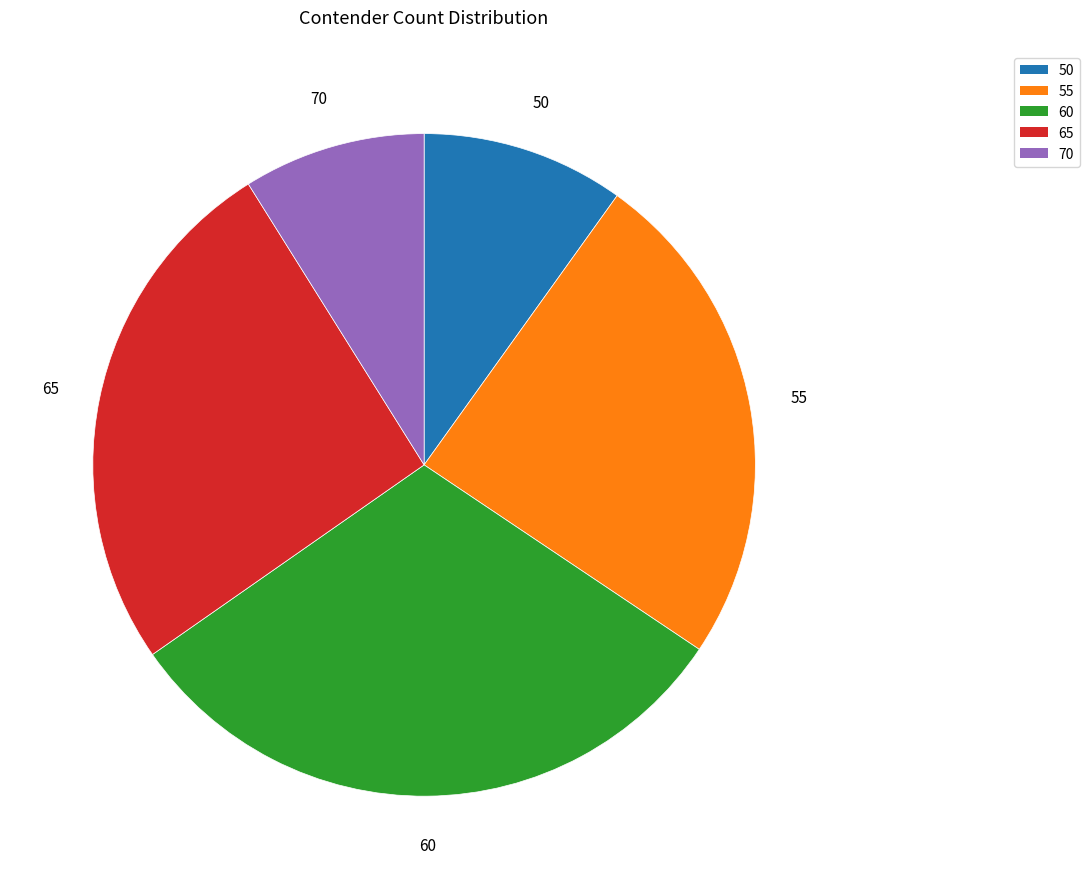

Which category has the smallest portion of the pie?

70